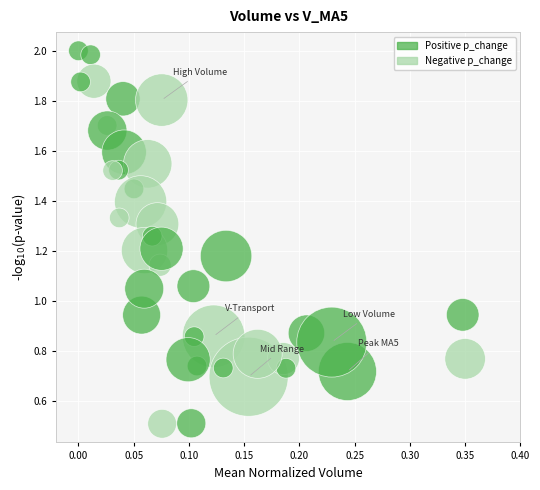

What is the range of X values (max minus min)?

0.3